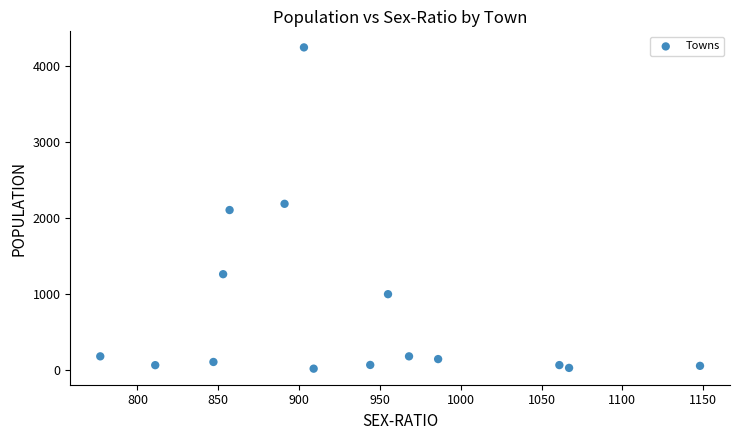

What is the range of X values (max minus min)?

371